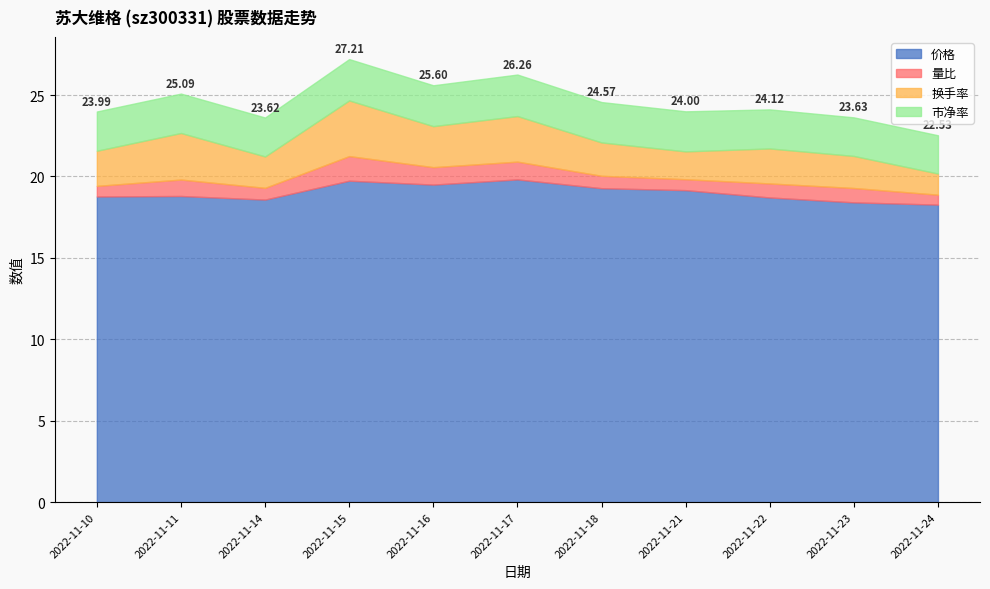

Read the 量比 value at 2022-11-14.

0.7